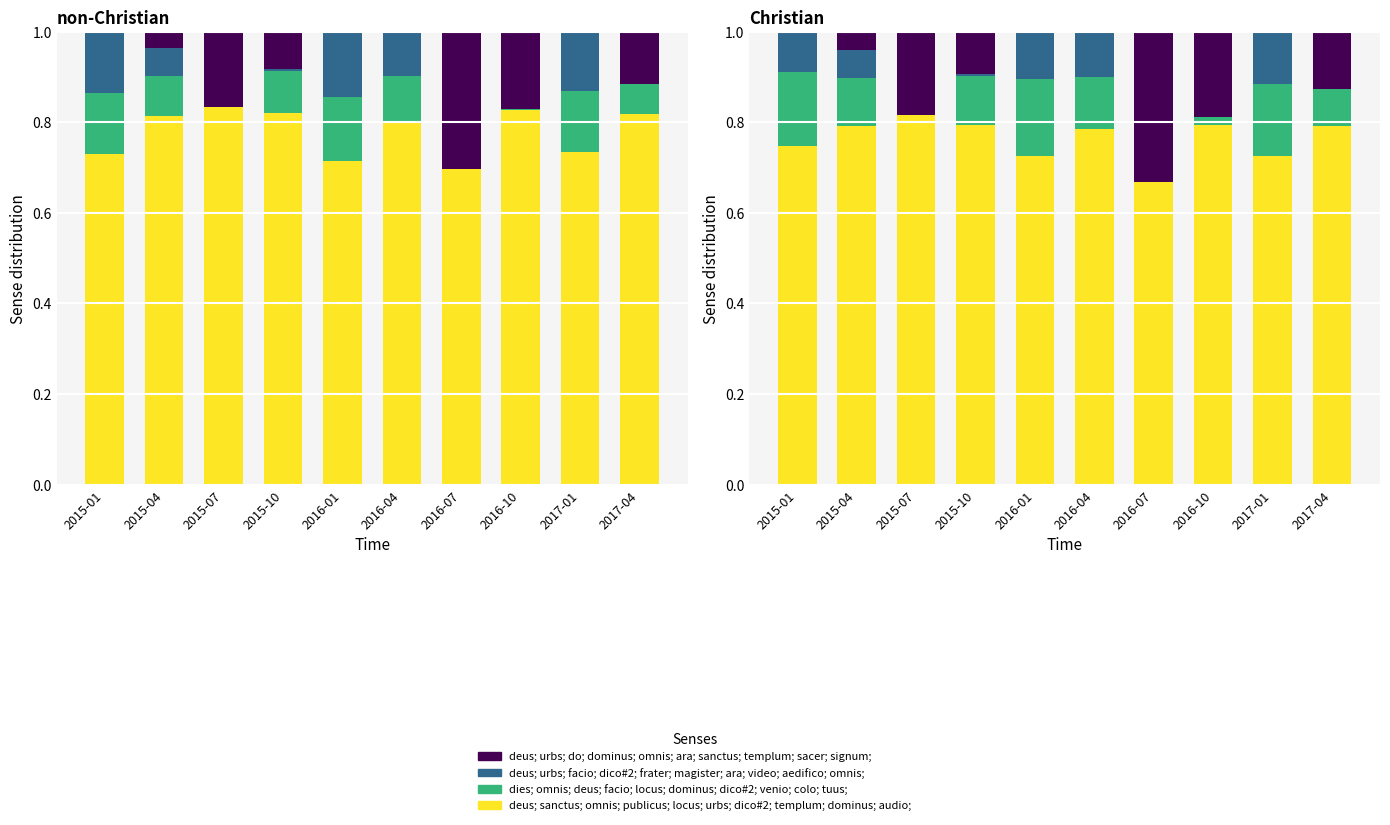

Are the bars horizontal?

No